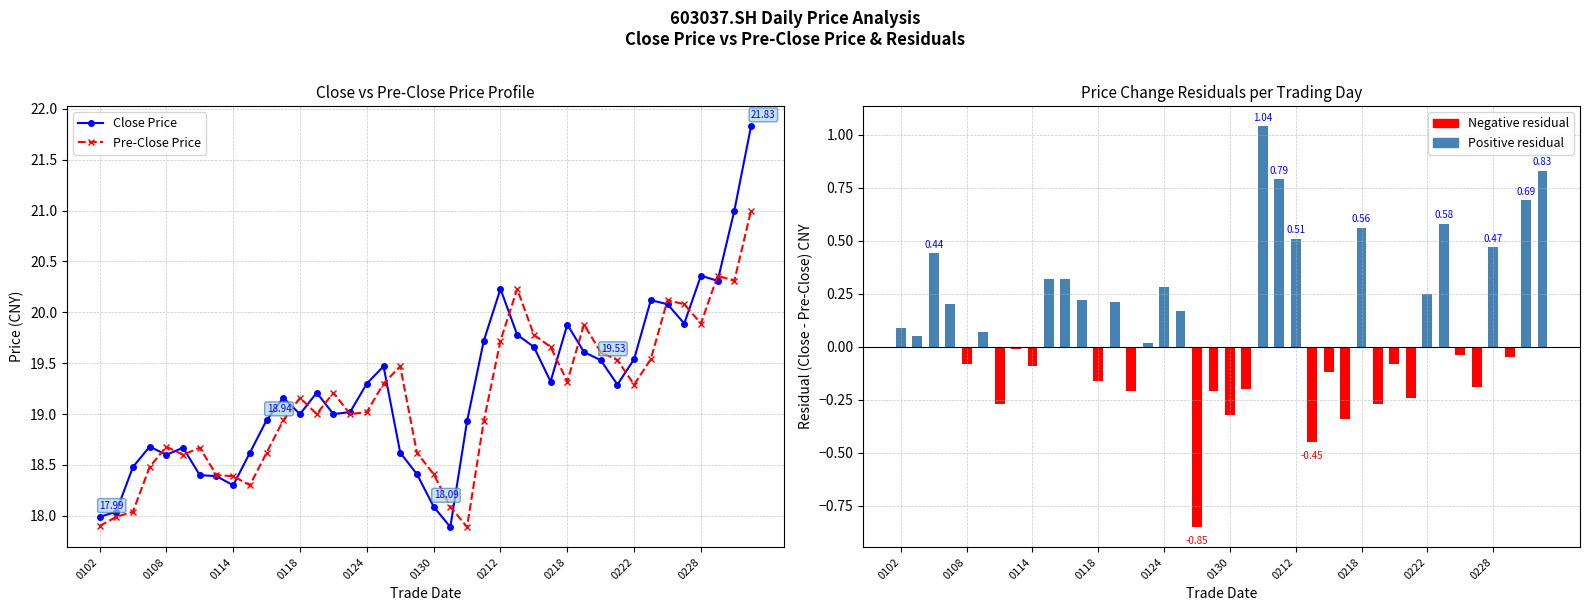

At which label is Pre-Close Price closest to 19?

13